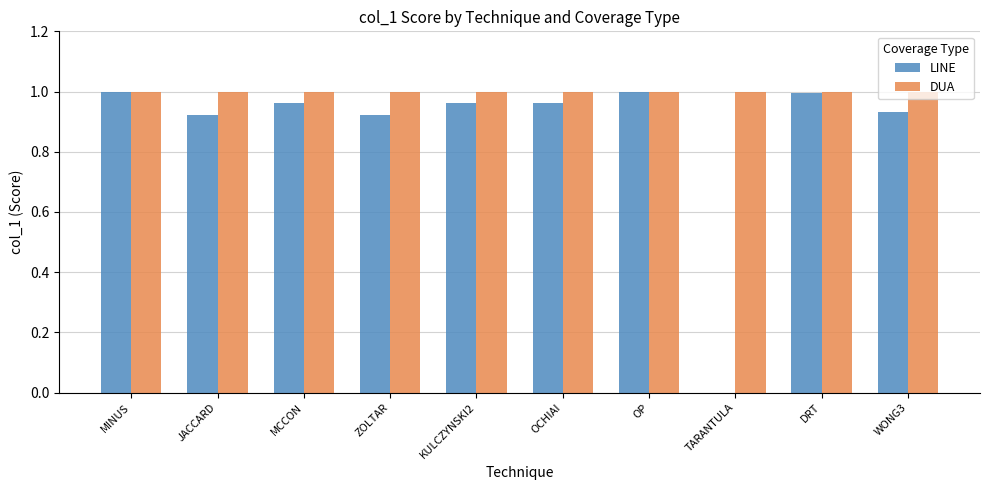

What is the total value across all series at MINUS?

2.0